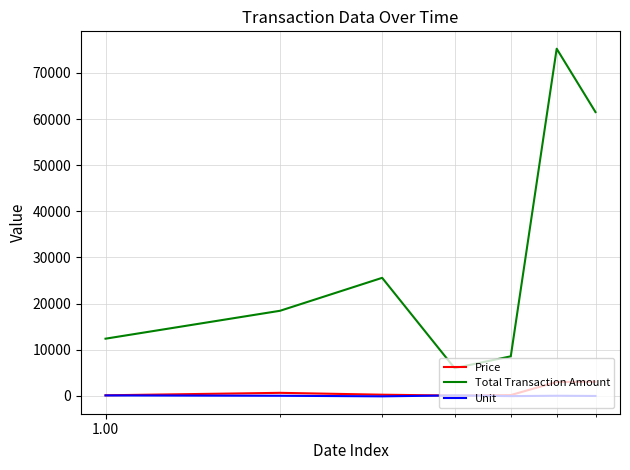

True or false: Price and Total Transaction Amount intersect in this chart.

False